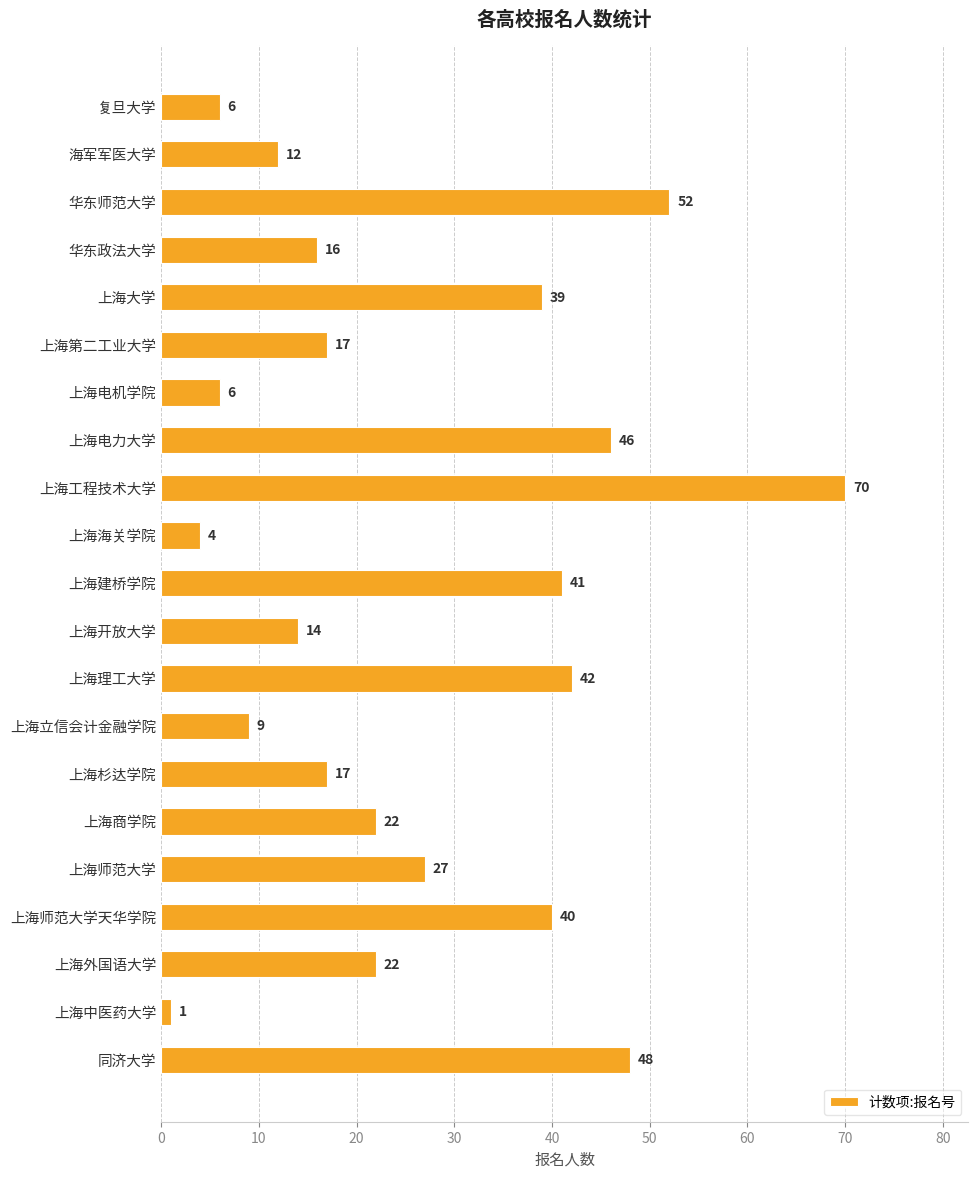

Reading top to bottom, extract all data points from this chart.

复旦大学=6	海军军医大学=12	华东师范大学=52	华东政法大学=16	上海大学=39	上海第二工业大学=17	上海电机学院=6	上海电力大学=46	上海工程技术大学=70	上海海关学院=4	上海建桥学院=41	上海开放大学=14	上海理工大学=42	上海立信会计金融学院=9	上海杉达学院=17	上海商学院=22	上海师范大学=27	上海师范大学天华学院=40	上海外国语大学=22	上海中医药大学=1	同济大学=48